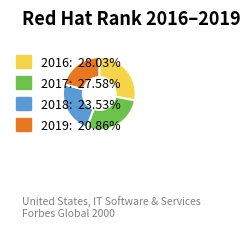

Count the number of slices in the pie.

4